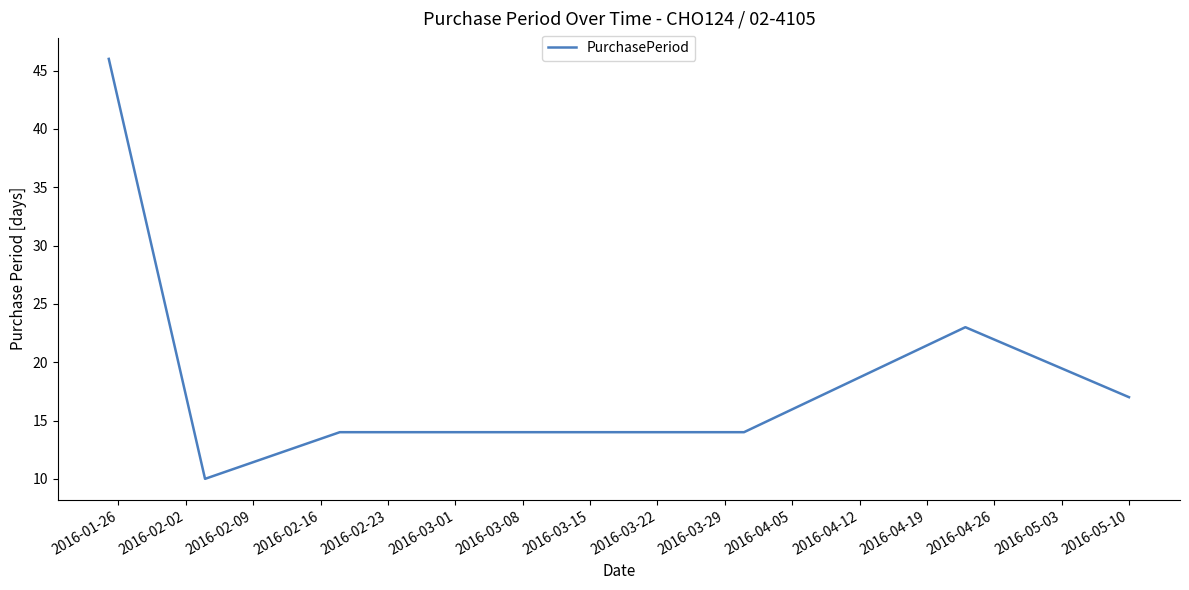

True or false: the data has more than 0 interior local peaks.

True